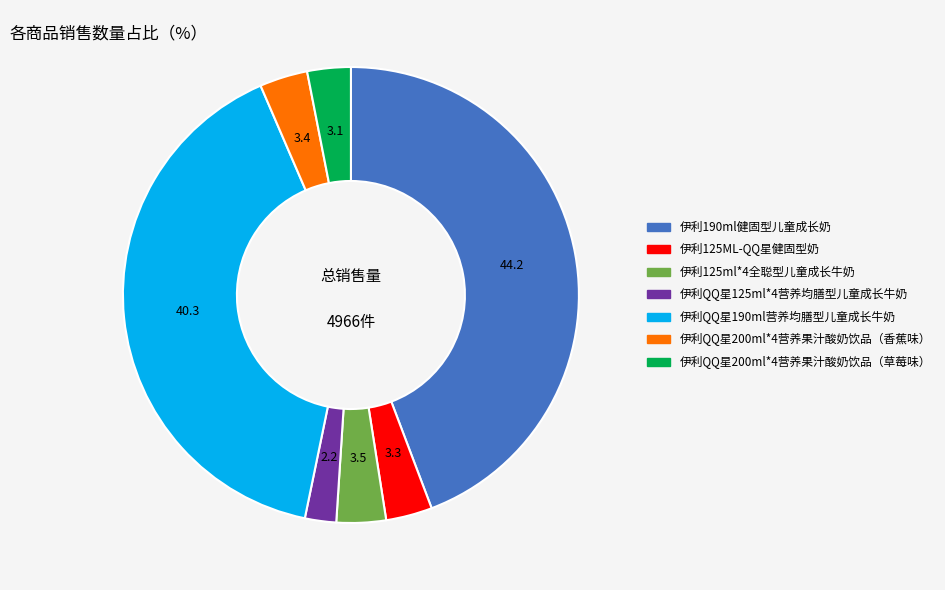

Does 伊利QQ星190ml营养均膳型儿童成长牛奶 represent more than half of the total?

No